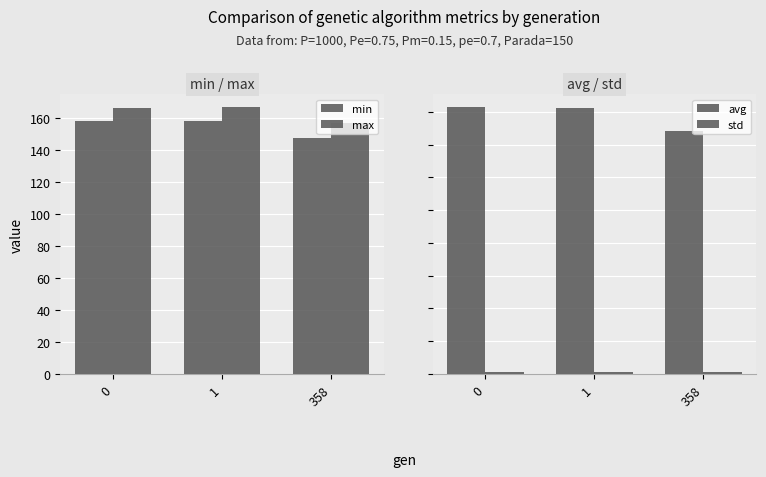

Does the chart contain stacked bars?

No